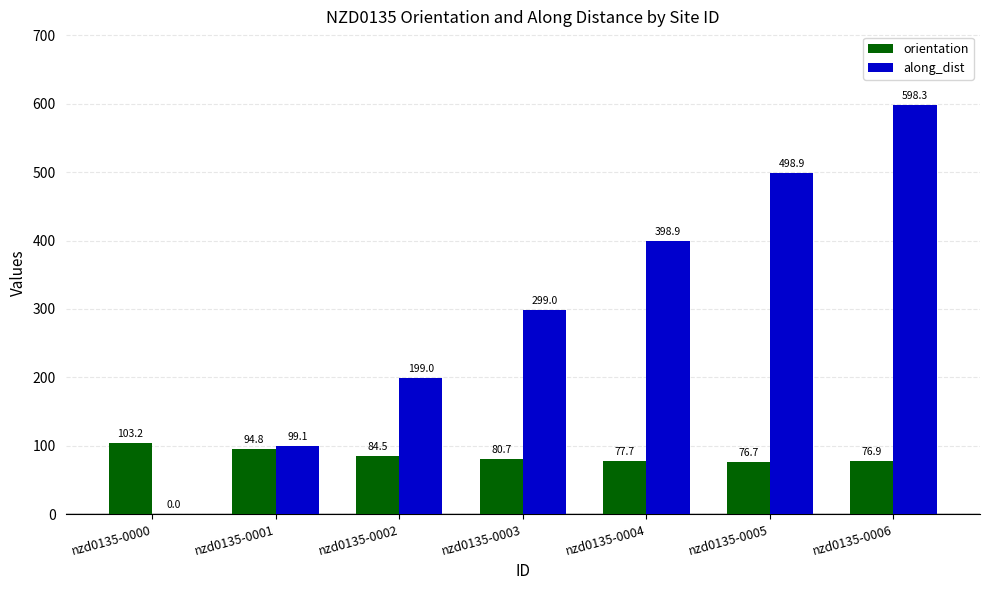

What is the greatest value displayed?

598.3